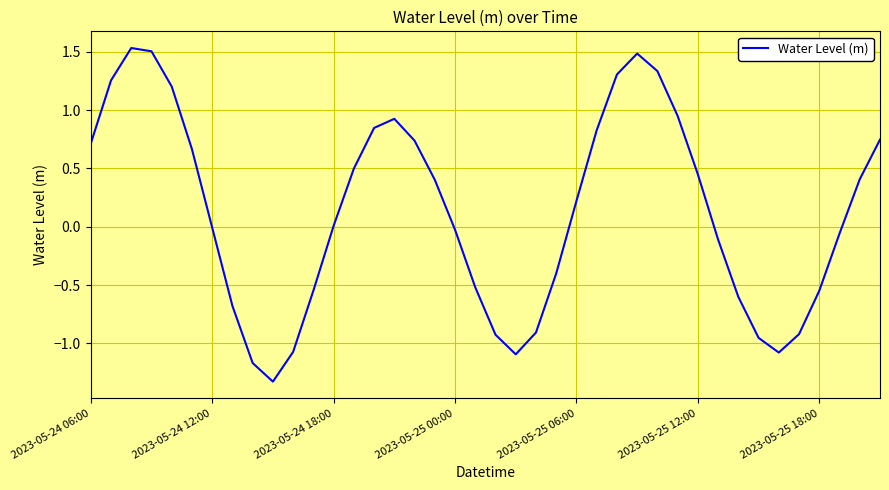

Does the chart display data point markers on the line(s)?

No